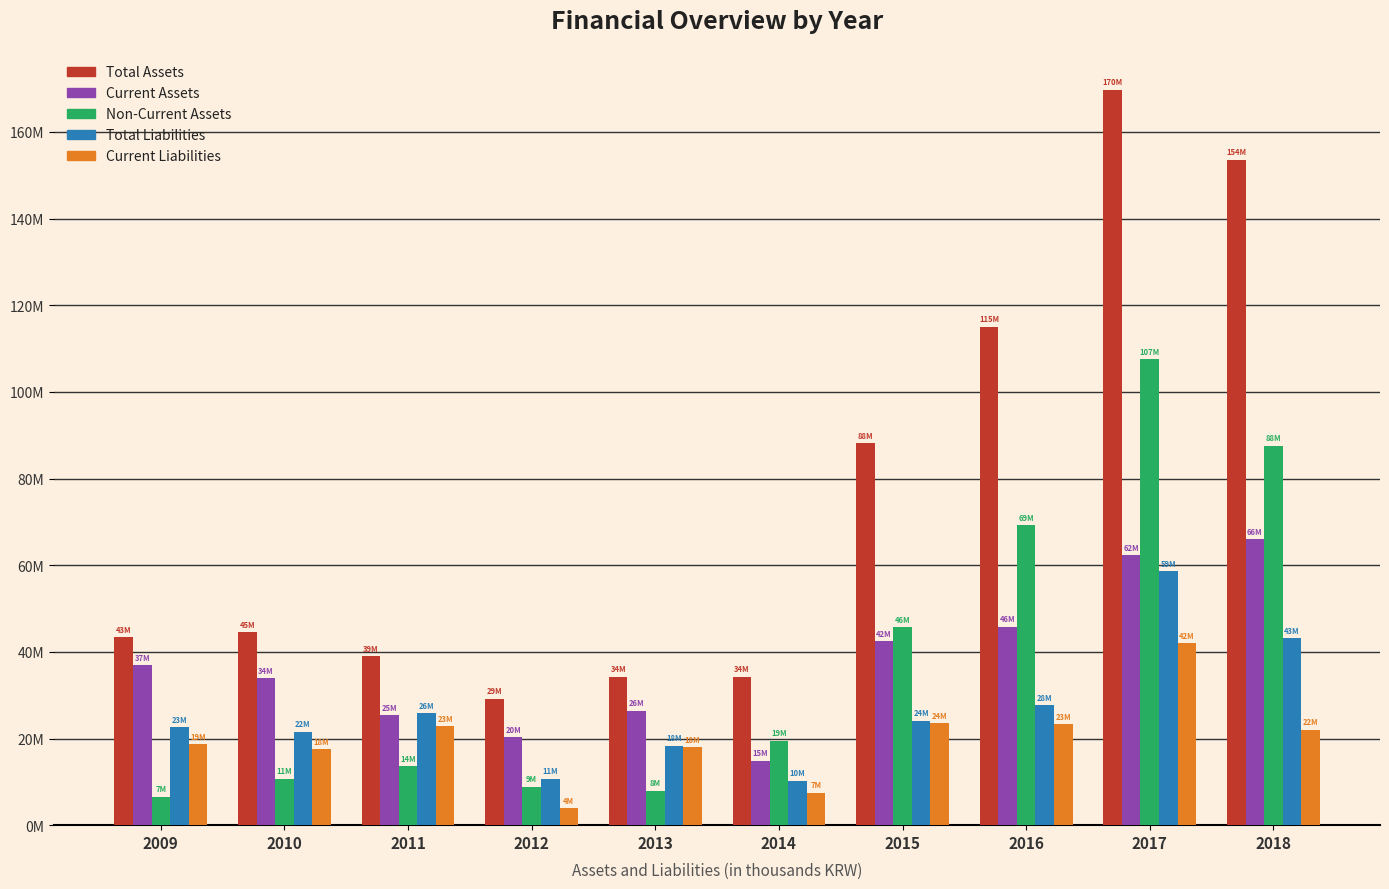

What are all the series names shown in the legend?

Total Assets, Current Assets, Non-Current Assets, Total Liabilities, Current Liabilities